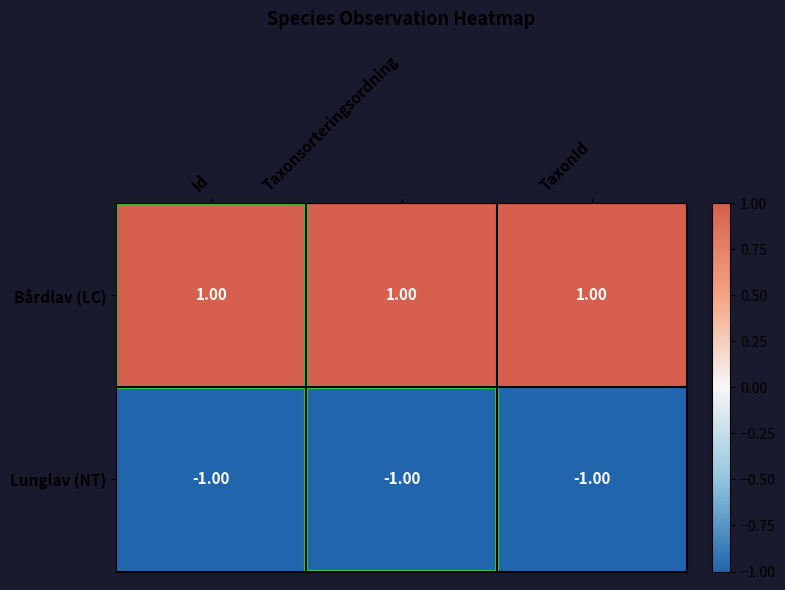

Rank the series at TaxonId from highest to lowest value.

Bårdlav (LC), Lunglav (NT)